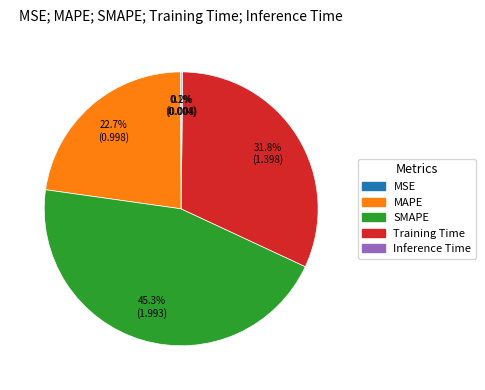

Which slice is the largest?

SMAPE